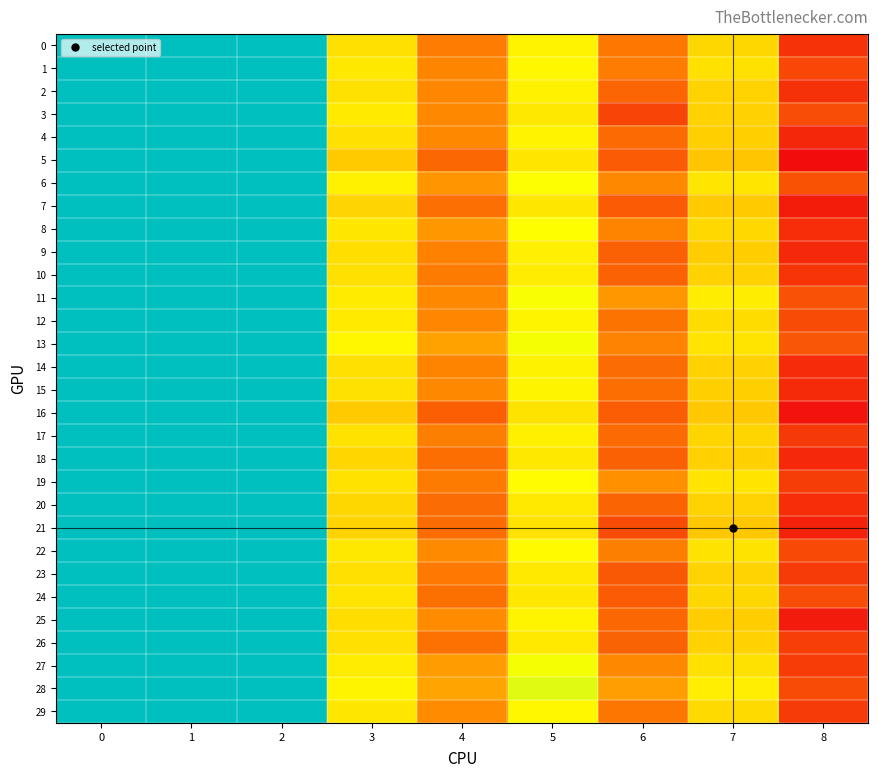

Reading right to left, list all the values displayed in this chart.

0: 8=0.9	7=1.0	6=1.0	5=1.0	4=1.0	3=1.0	2=1.0	1=1.0	0=1.0
1: 8=0.9	7=1.0	6=1.0	5=1.0	4=1.0	3=1.0	2=1.0	1=1.0	0=1.0
2: 8=0.9	7=1.0	6=1.0	5=1.0	4=1.0	3=1.0	2=1.0	1=1.0	0=1.0
3: 8=0.9	7=1.0	6=0.9	5=1.0	4=1.0	3=1.0	2=1.0	1=1.0	0=1.0
4: 8=0.9	7=1.0	6=1.0	5=1.0	4=1.0	3=1.0	2=1.0	1=1.0	0=1.0
5: 8=0.9	7=1.0	6=1.0	5=1.0	4=1.0	3=1.0	2=1.0	1=1.0	0=1.0
6: 8=0.9	7=1.0	6=1.0	5=1.0	4=1.0	3=1.0	2=1.0	1=1.0	0=1.0
7: 8=0.9	7=1.0	6=1.0	5=1.0	4=1.0	3=1.0	2=1.0	1=1.0	0=1.0
8: 8=0.9	7=1.0	6=1.0	5=1.0	4=1.0	3=1.0	2=1.0	1=1.0	0=1.0
9: 8=0.9	7=1.0	6=1.0	5=1.0	4=1.0	3=1.0	2=1.0	1=1.0	0=1.0
10: 8=0.9	7=1.0	6=1.0	5=1.0	4=1.0	3=1.0	2=1.0	1=1.0	0=1.0
11: 8=0.9	7=1.0	6=1.0	5=1.0	4=1.0	3=1.0	2=1.0	1=1.0	0=1.0
12: 8=0.9	7=1.0	6=1.0	5=1.0	4=1.0	3=1.0	2=1.0	1=1.0	0=1.0
13: 8=1.0	7=1.0	6=1.0	5=1.0	4=1.0	3=1.0	2=1.0	1=1.0	0=1.0
14: 8=0.9	7=1.0	6=1.0	5=1.0	4=1.0	3=1.0	2=1.0	1=1.0	0=1.0
15: 8=0.9	7=1.0	6=1.0	5=1.0	4=1.0	3=1.0	2=1.0	1=1.0	0=1.0
16: 8=0.9	7=1.0	6=1.0	5=1.0	4=1.0	3=1.0	2=1.0	1=1.0	0=1.0
17: 8=0.9	7=1.0	6=1.0	5=1.0	4=1.0	3=1.0	2=1.0	1=1.0	0=1.0
18: 8=0.9	7=1.0	6=1.0	5=1.0	4=1.0	3=1.0	2=1.0	1=1.0	0=1.0
19: 8=0.9	7=1.0	6=1.0	5=1.0	4=1.0	3=1.0	2=1.0	1=1.0	0=1.0
20: 8=0.9	7=1.0	6=1.0	5=1.0	4=1.0	3=1.0	2=1.0	1=1.0	0=1.0
21: 8=0.9	7=1.0	6=0.9	5=1.0	4=1.0	3=1.0	2=1.0	1=1.0	0=1.0
22: 8=0.9	7=1.0	6=1.0	5=1.0	4=1.0	3=1.0	2=1.0	1=1.0	0=1.0
23: 8=0.9	7=1.0	6=1.0	5=1.0	4=1.0	3=1.0	2=1.0	1=1.0	0=1.0
24: 8=0.9	7=1.0	6=1.0	5=1.0	4=1.0	3=1.0	2=1.0	1=1.0	0=1.0
25: 8=0.9	7=1.0	6=1.0	5=1.0	4=1.0	3=1.0	2=1.0	1=1.0	0=1.0
26: 8=0.9	7=1.0	6=1.0	5=1.0	4=1.0	3=1.0	2=1.0	1=1.0	0=1.0
27: 8=0.9	7=1.0	6=1.0	5=1.0	4=1.0	3=1.0	2=1.0	1=1.0	0=1.0
28: 8=0.9	7=1.0	6=1.0	5=1.0	4=1.0	3=1.0	2=1.0	1=1.0	0=1.0
29: 8=0.9	7=1.0	6=1.0	5=1.0	4=1.0	3=1.0	2=1.0	1=1.0	0=1.0